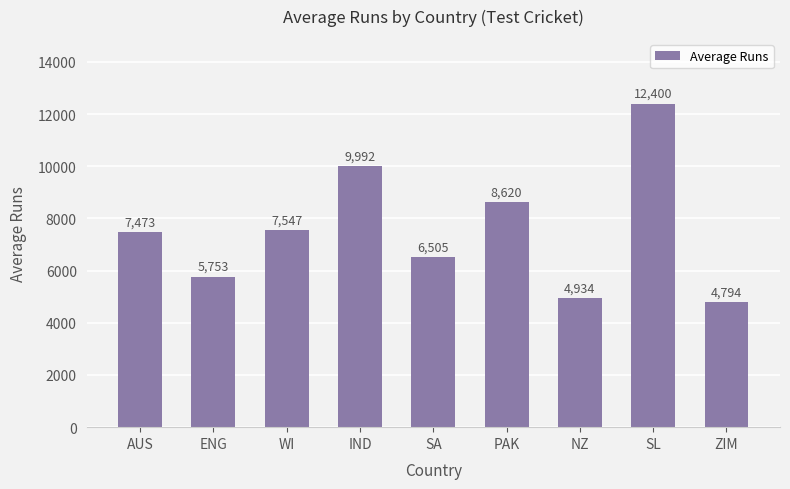

What is the label of the 9th bar from the left?

ZIM